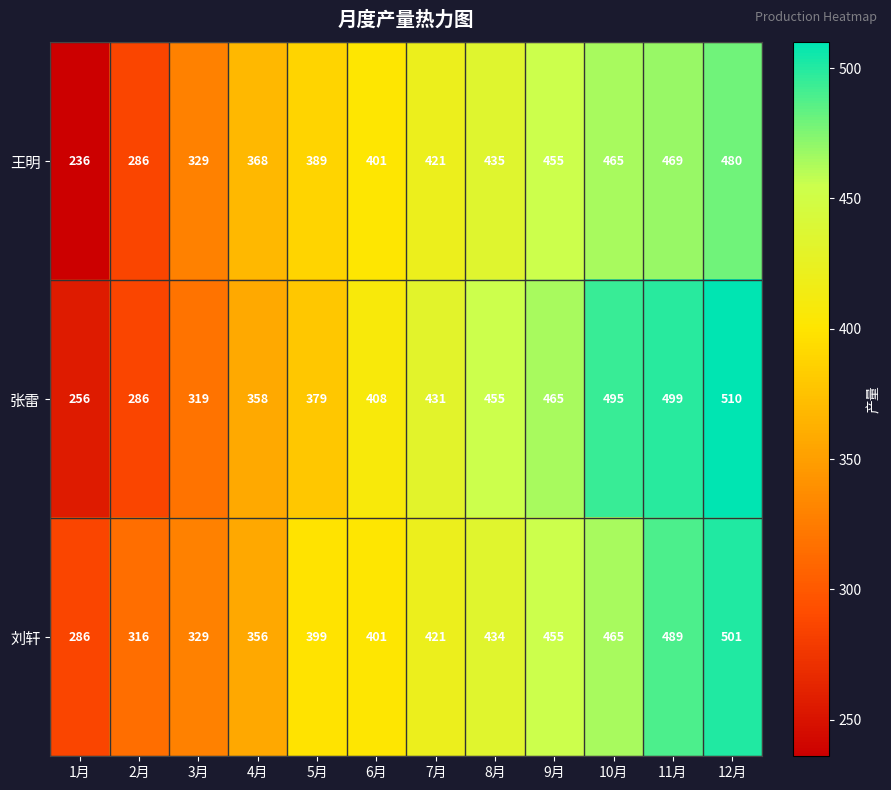

What is the total value across all series at 12月?

1491